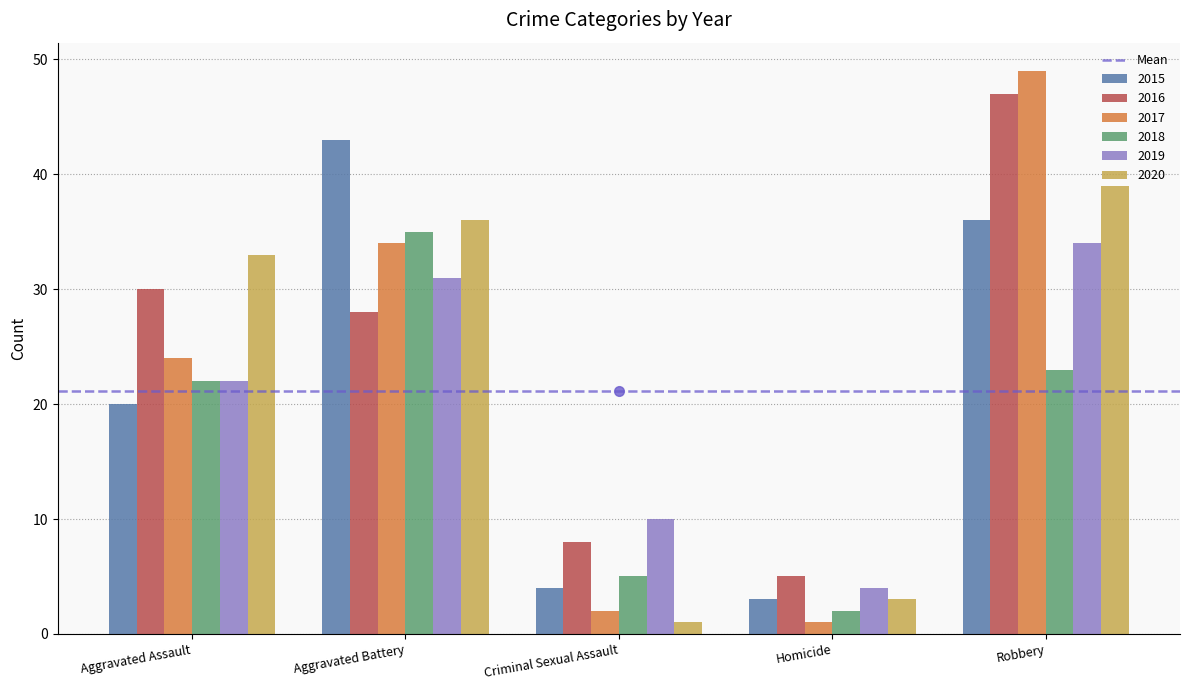

What is the difference between the 2015 values at Robbery and Homicide?

33